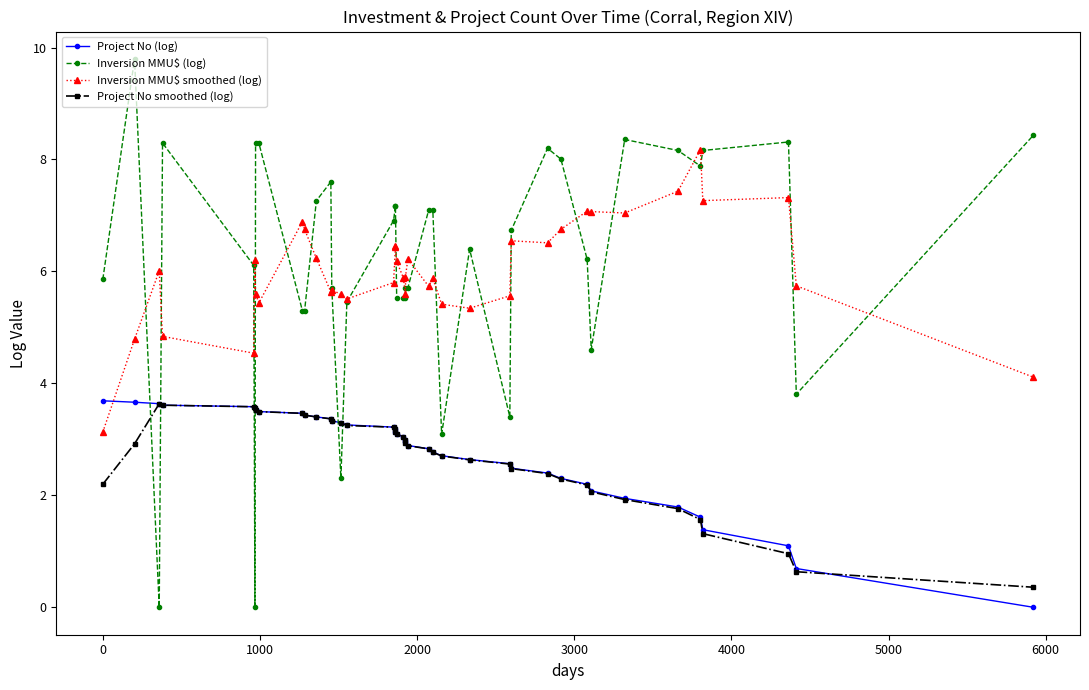

The value of Project No (log) at 12 is 2.2. True or false?

False